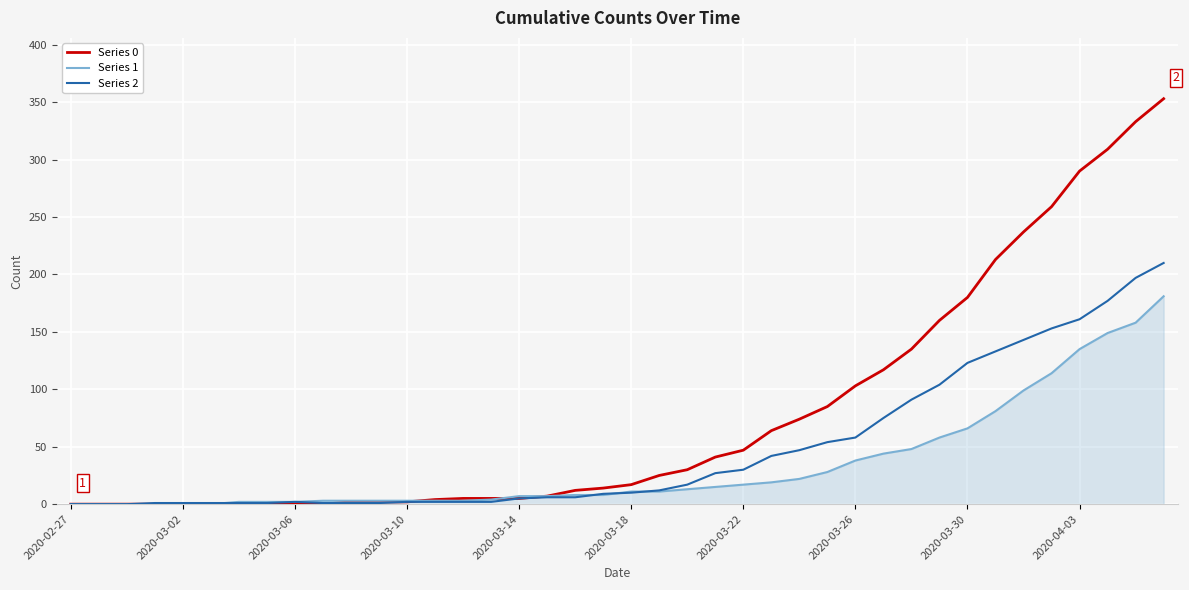

Which series has the largest total across all categories?

Series 0